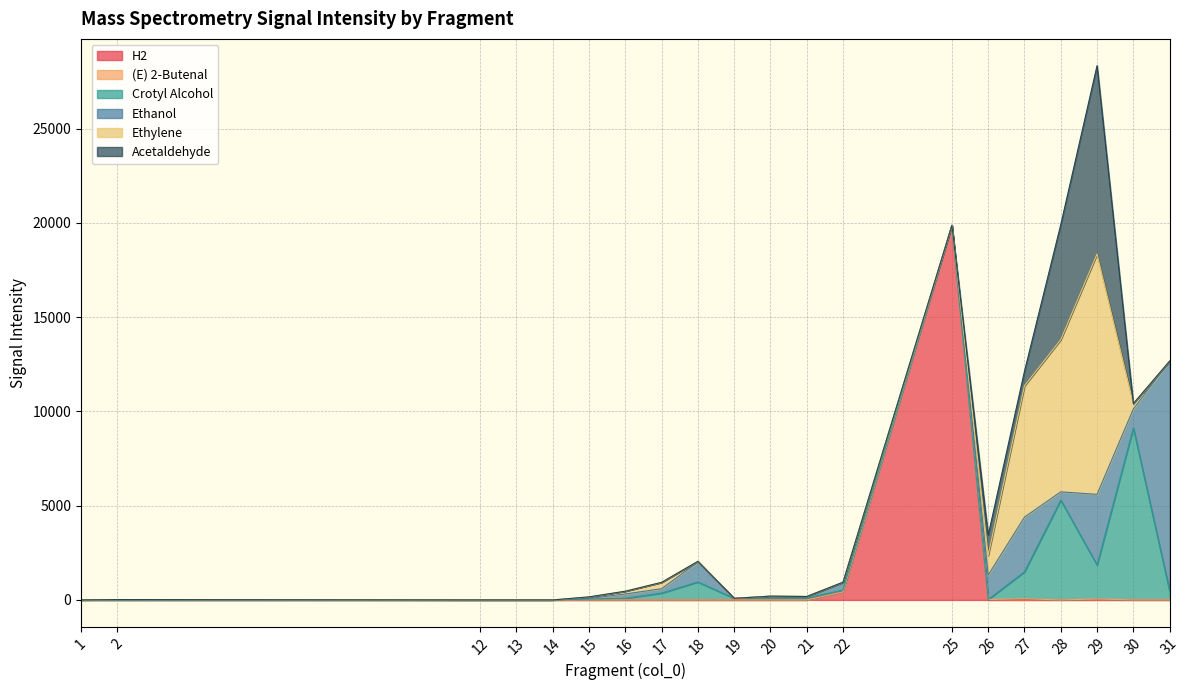

At which category does the chart reach its peak across all series?

25